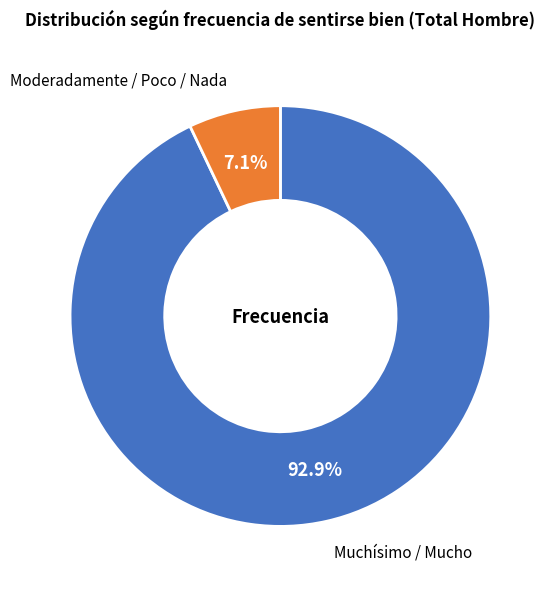

Is there a majority slice in this chart?

Yes